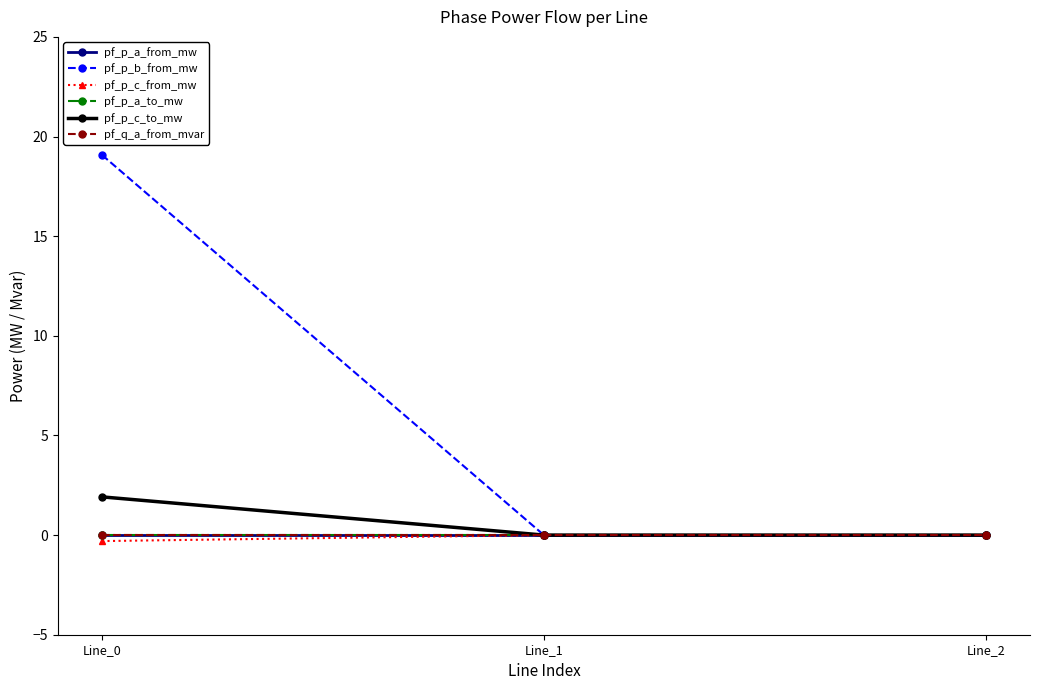

True or false: pf_p_a_to_mw has a value of -0.0 at Line_1.

False